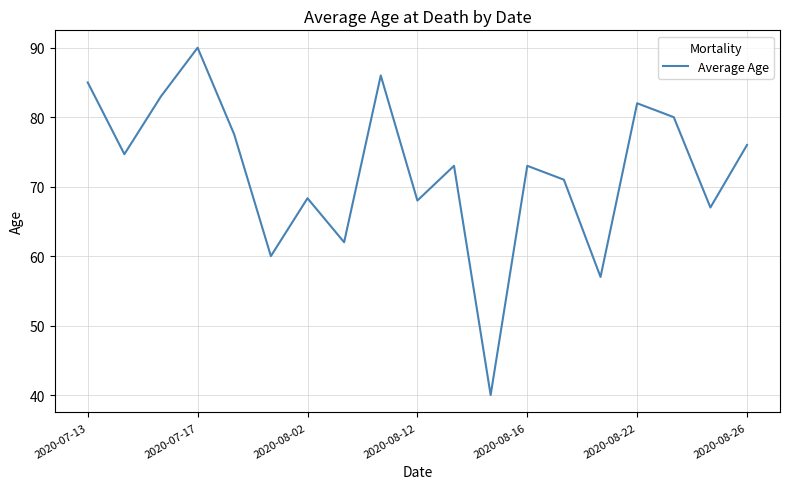

What is the difference between the maximum and minimum values?

50.0